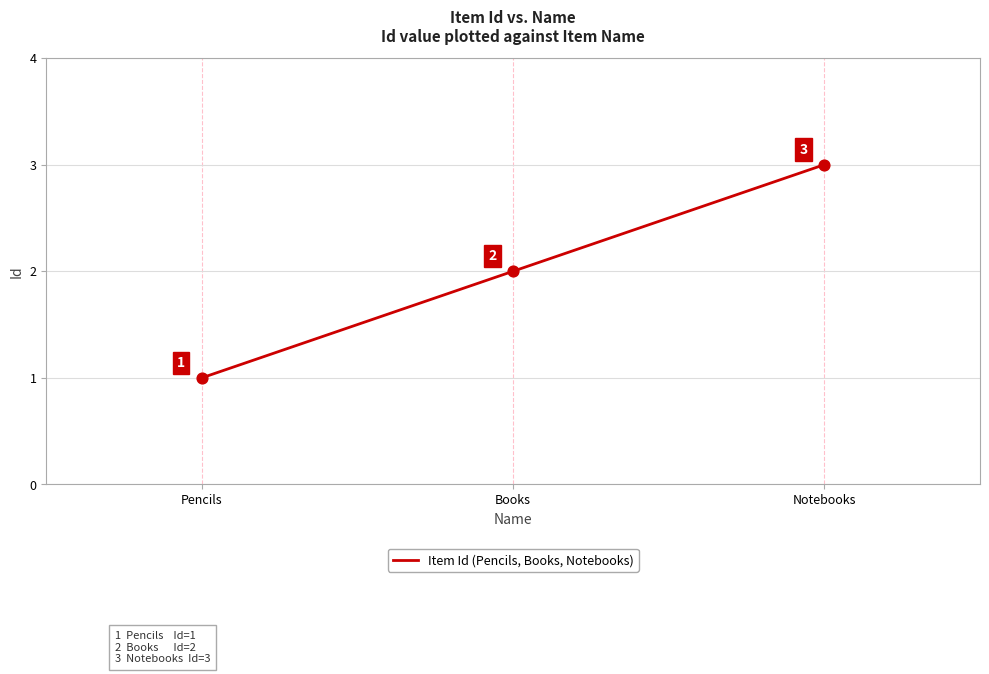

Between Books and Pencils, which is larger?

Books